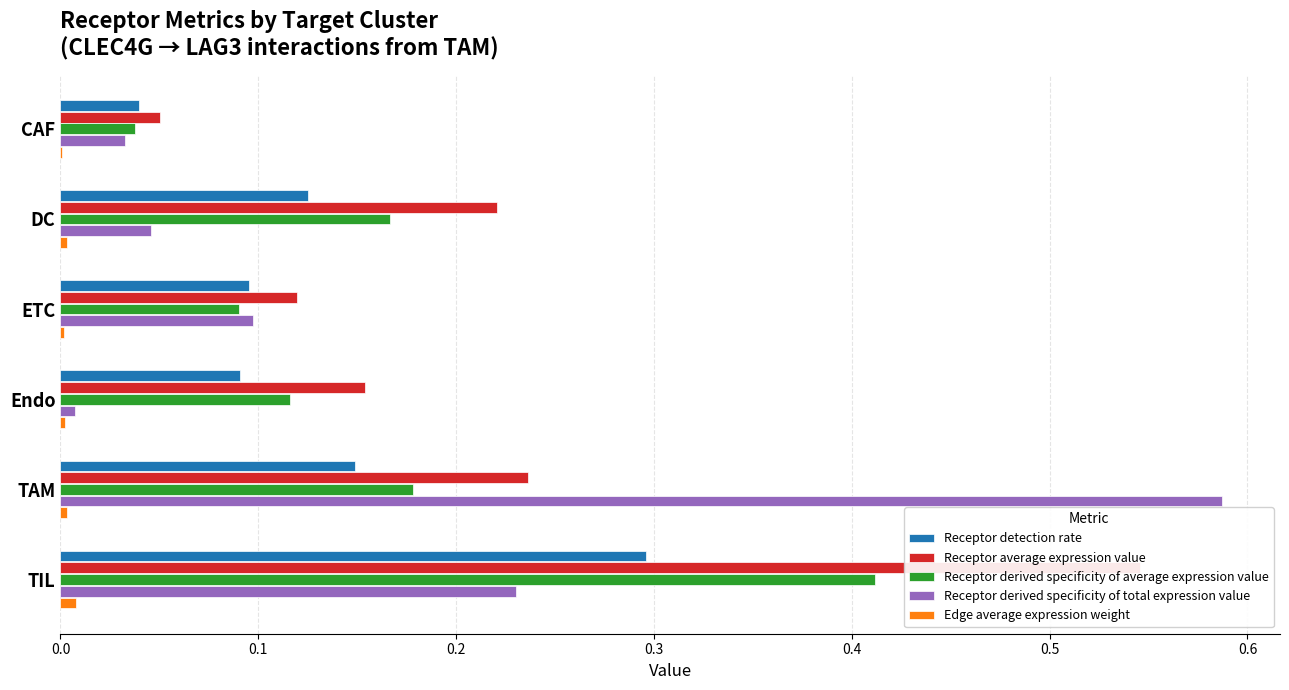

What are all the series names shown in the legend?

Receptor detection rate, Receptor average expression value, Receptor derived specificity of average expression value, Receptor derived specificity of total expression value, Edge average expression weight